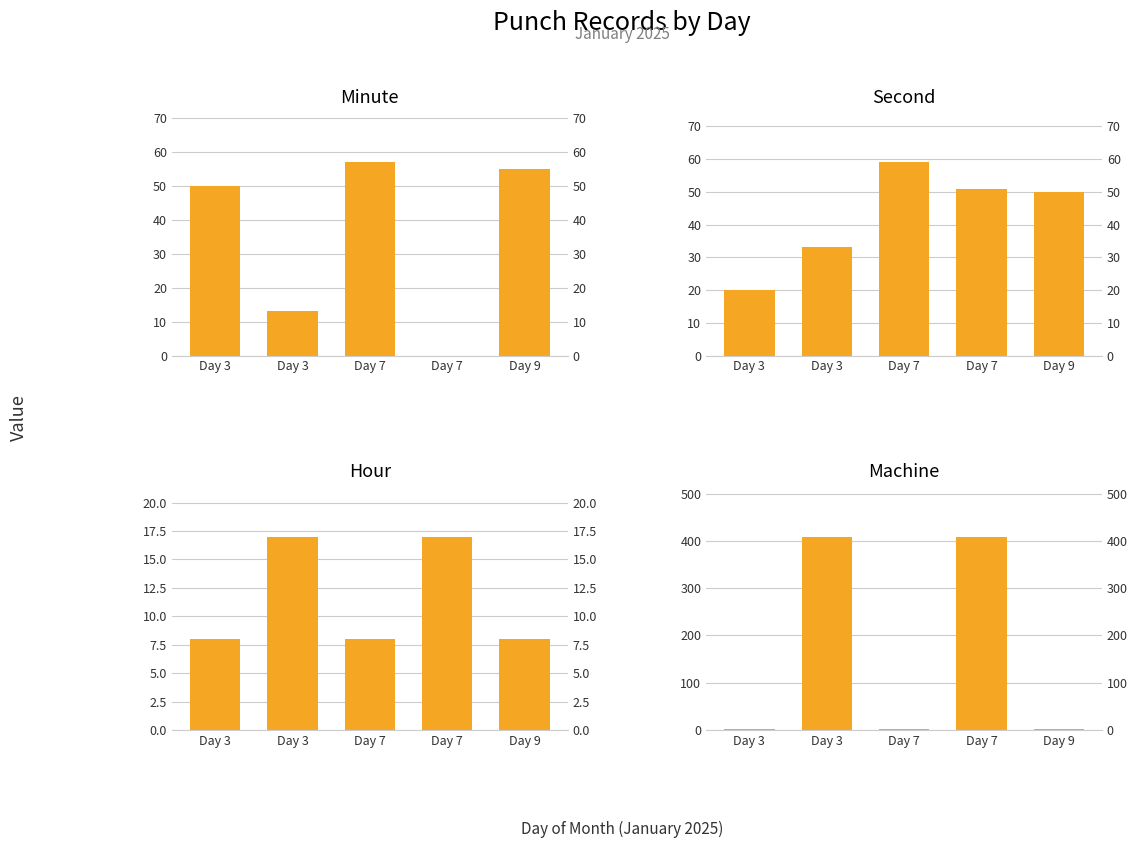

Reading left to right, transcribe all the data shown in this chart.

Minute: 50	13	57	0	55
Second: 20	33	59	51	50
Hour: 8	17	8	17	8
Machine: 3	409	3	409	3